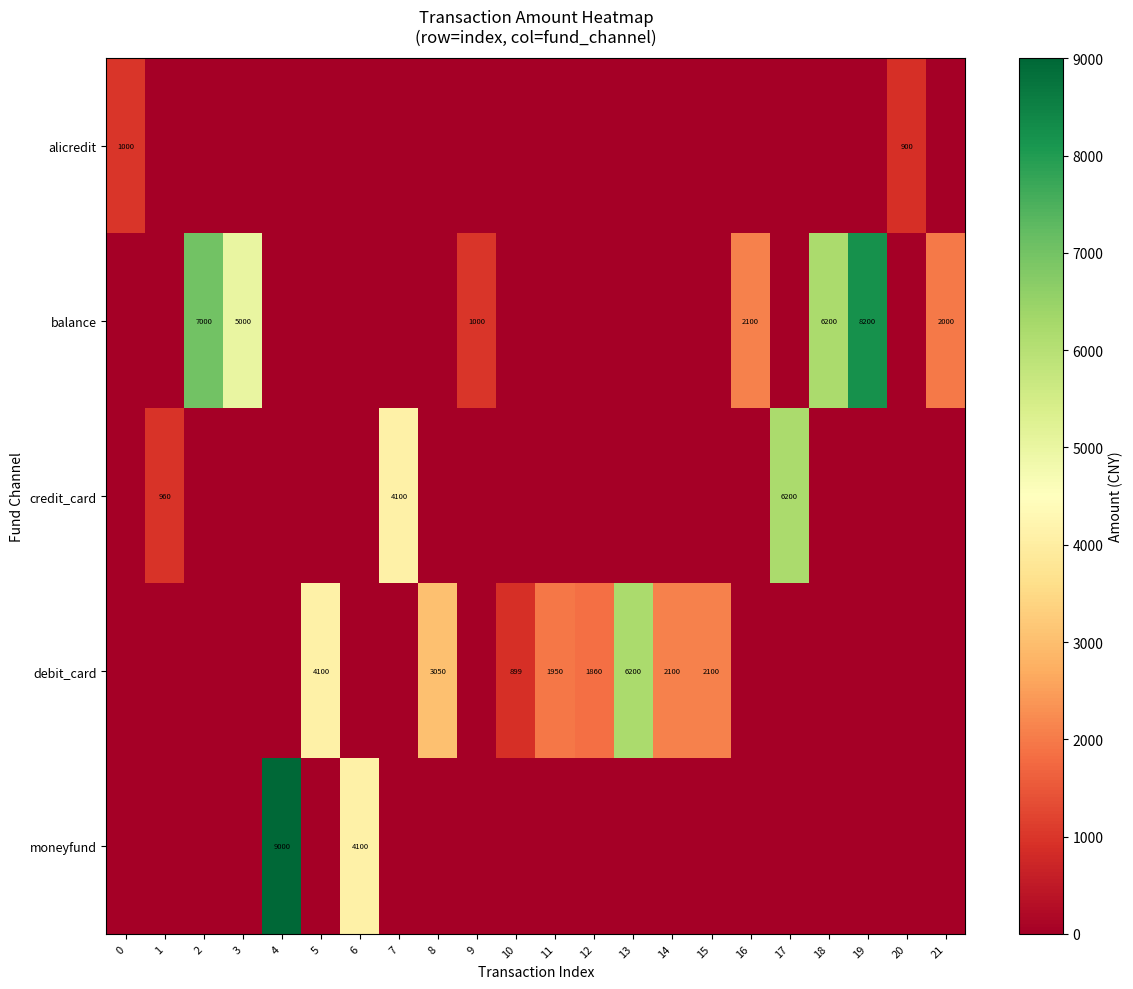

Is it true that credit_card equals 8991 at 17?

False